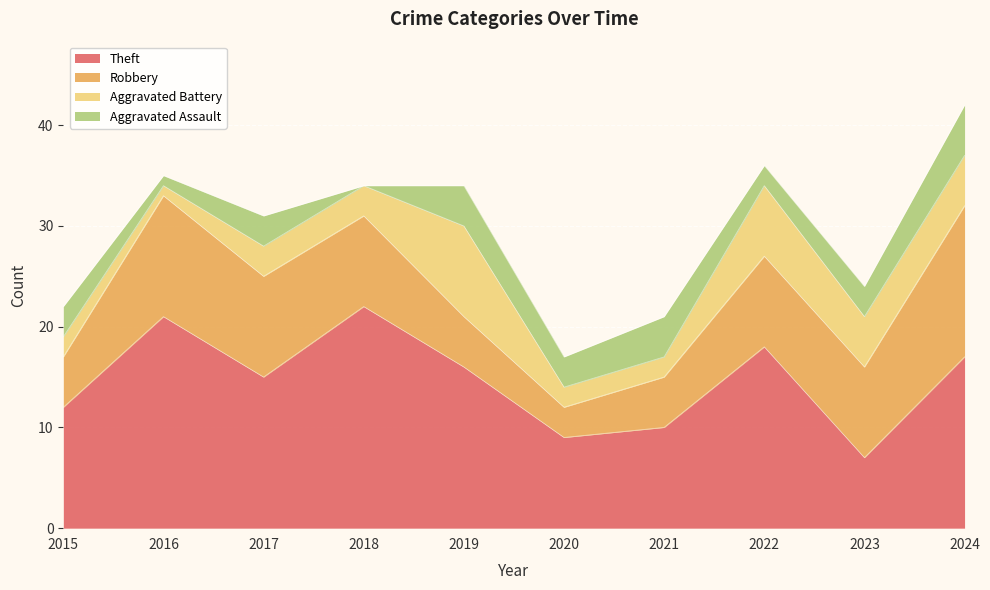

How many series are shown in this chart?

5